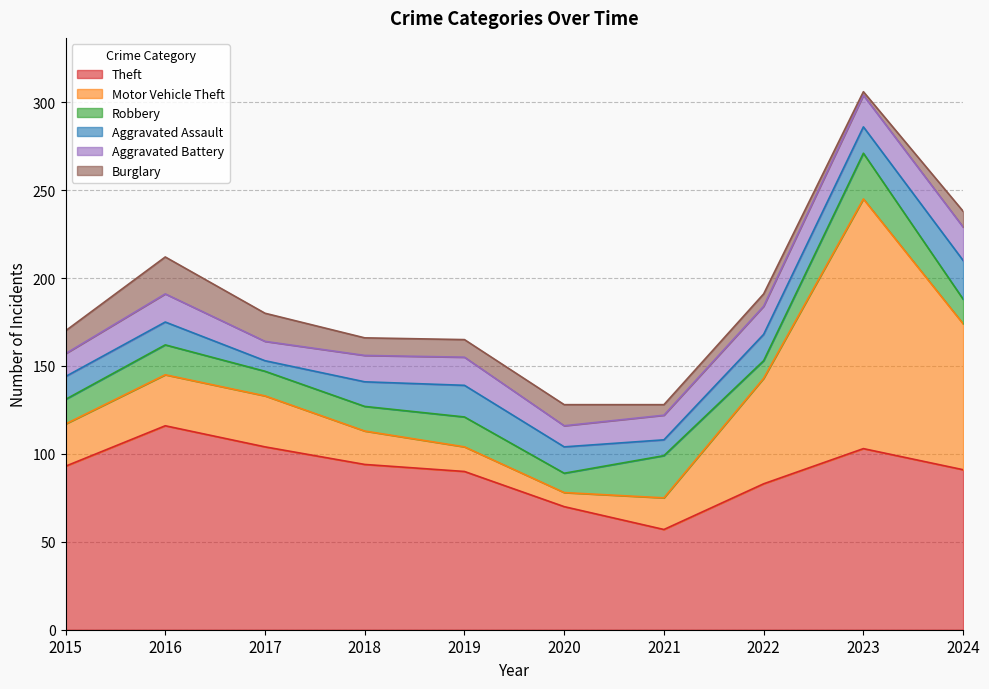

What is the value of the Theft point at the 8th from the left?

83